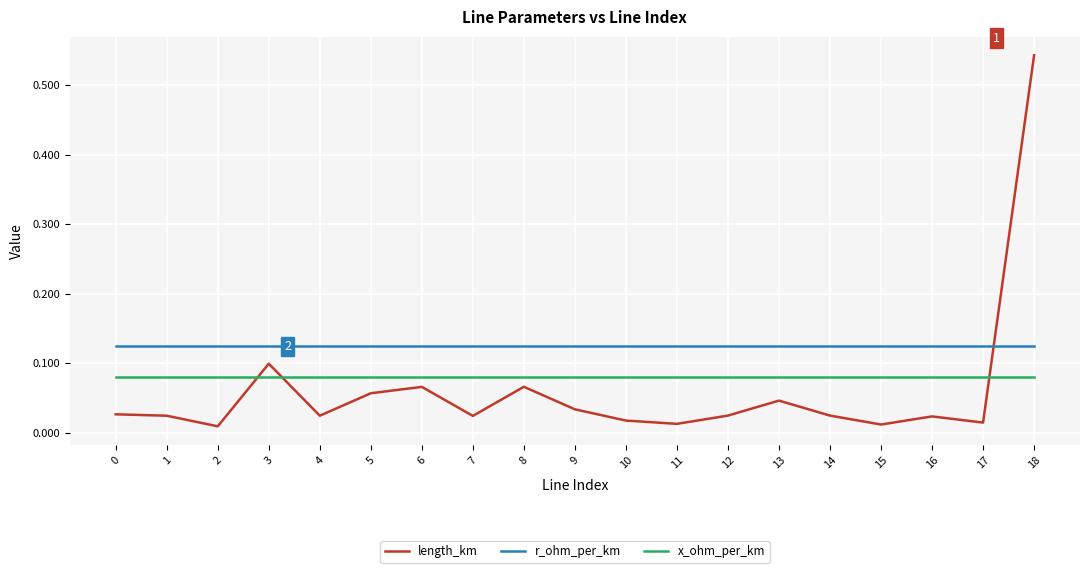

True or false: length_km has more than 0 interior local peaks.

True